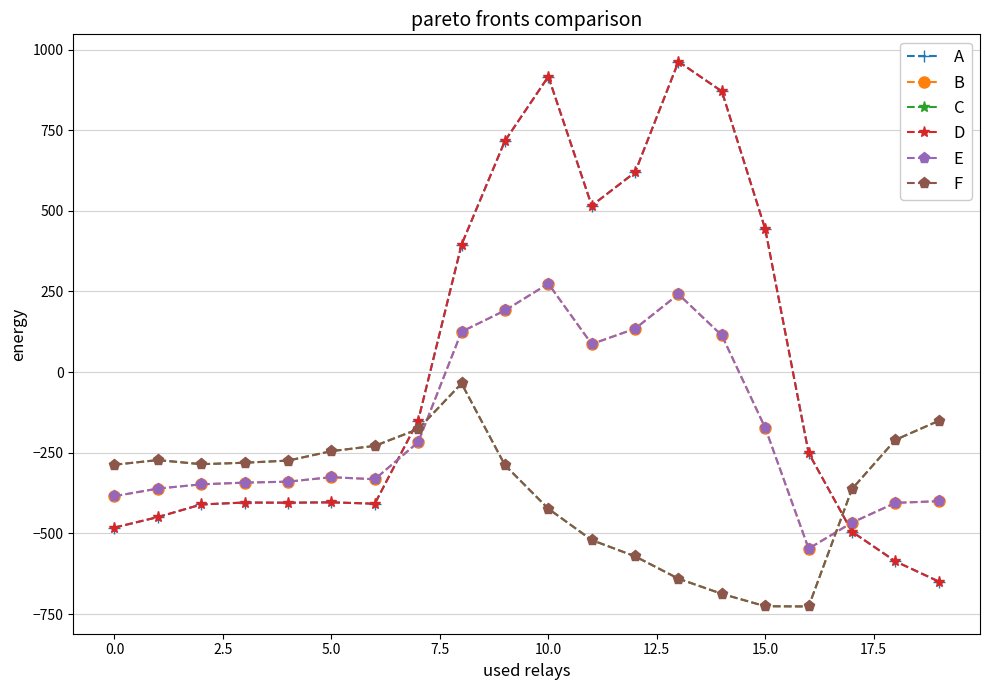

Does the chart have visible grid lines?

Yes